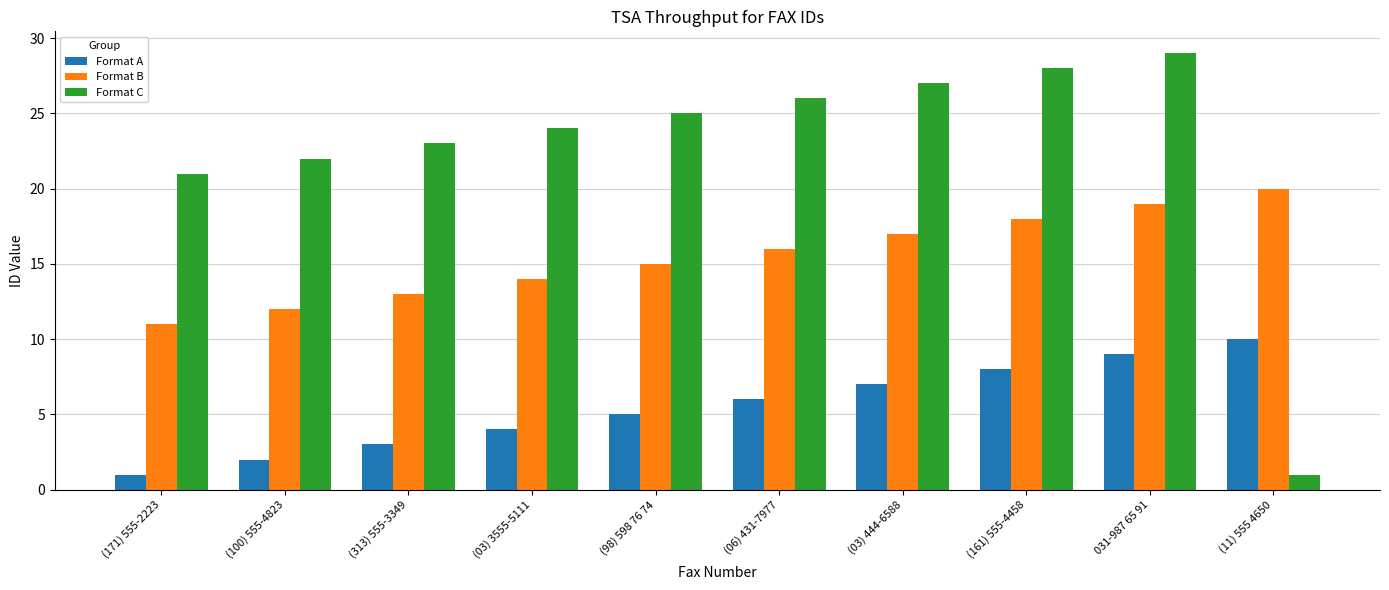

Rank the series at (06) 431-7977 from lowest to highest value.

Format A, Format B, Format C